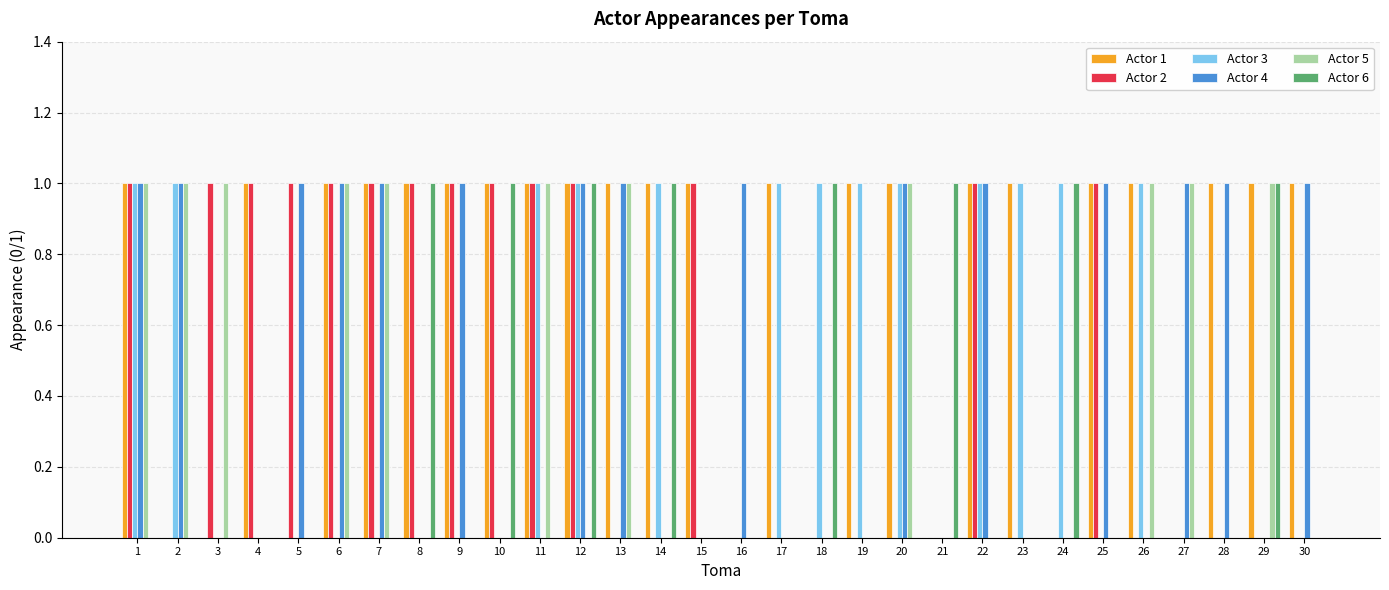

Which series has the largest total across all categories?

Actor 1